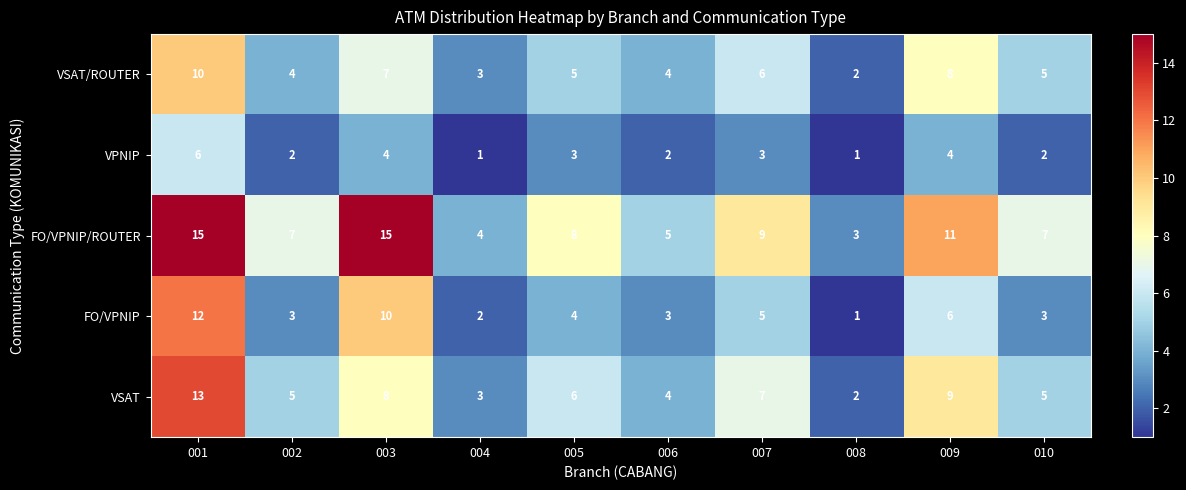

Rank the series at 001 from highest to lowest value.

FO/VPNIP/ROUTER, VSAT, FO/VPNIP, VSAT/ROUTER, VPNIP